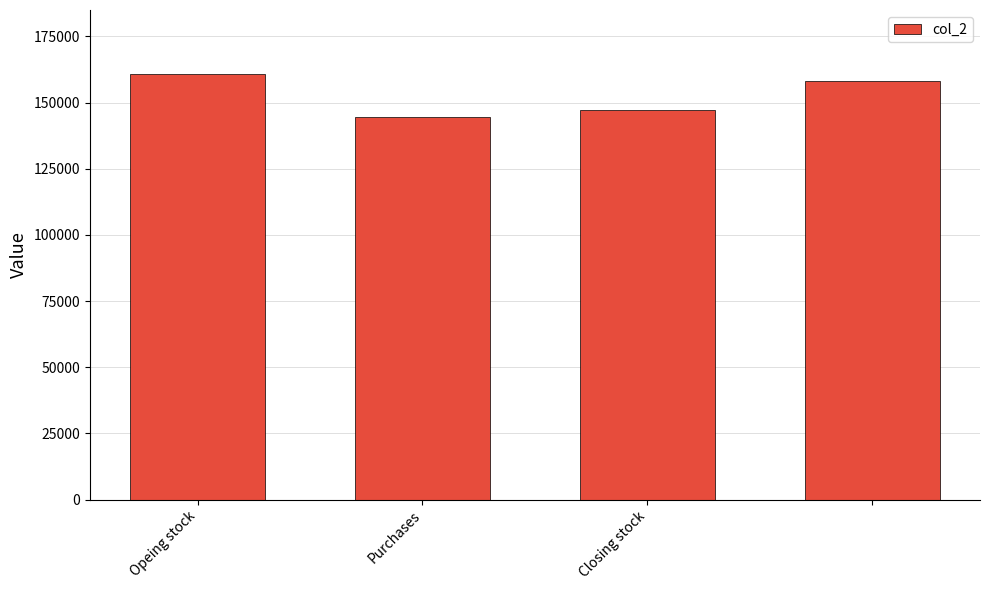

How many data points does each series have?

4